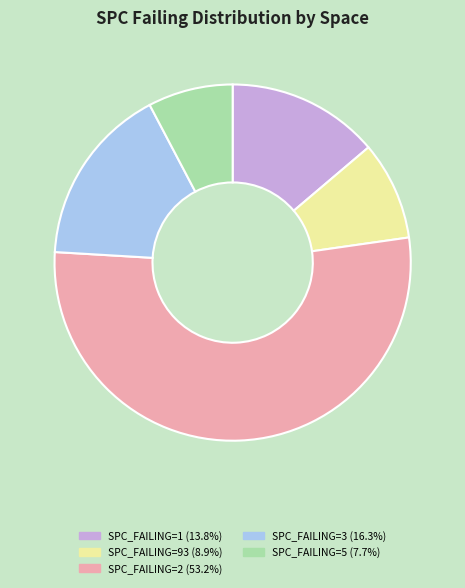

How many slices are in this pie chart?

5